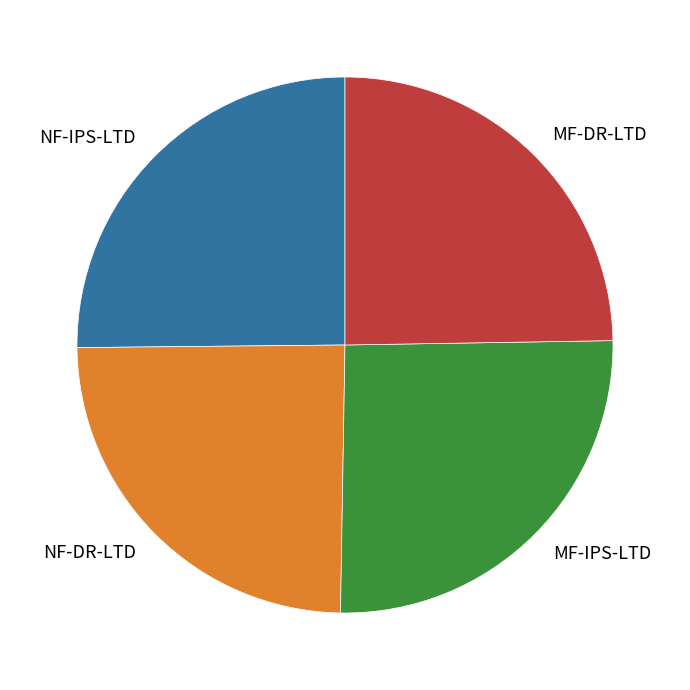

Which has a higher value, NF-DR-LTD or NF-IPS-LTD?

NF-IPS-LTD